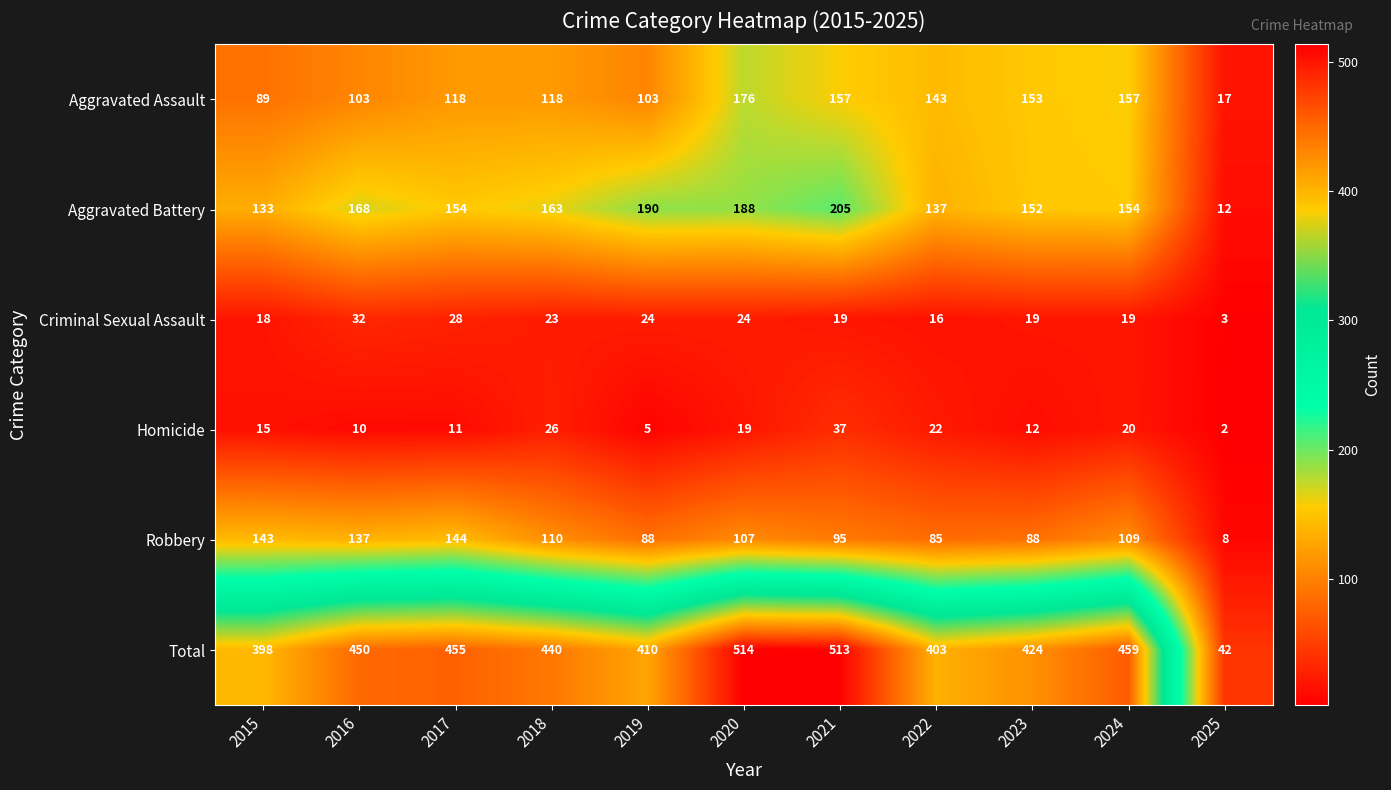

What is the approximate value of Robbery at 2015, to the nearest 50?

150